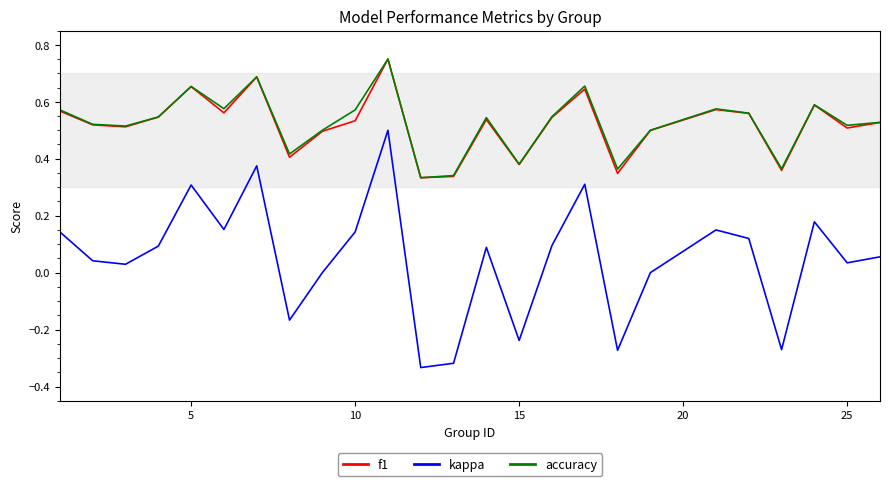

True or false: kappa and f1 cross at least once.

False